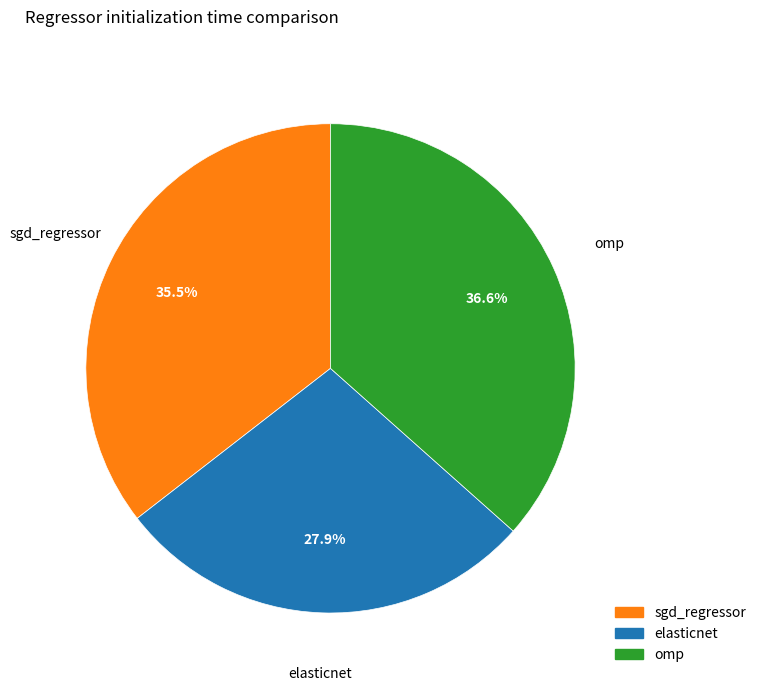

True or false: elasticnet accounts for 36% of the total.

False